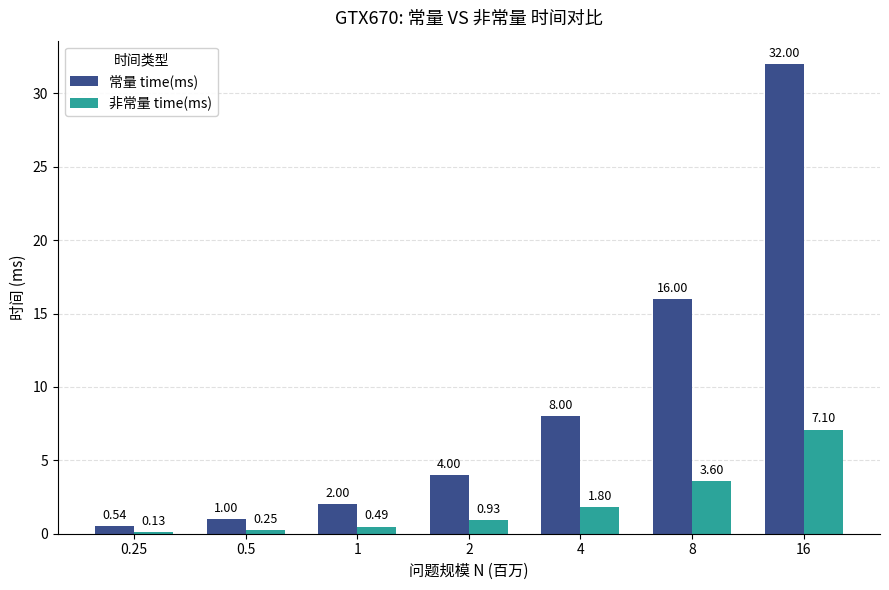

What are all the series names shown in the legend?

常量 time(ms), 非常量 time(ms)